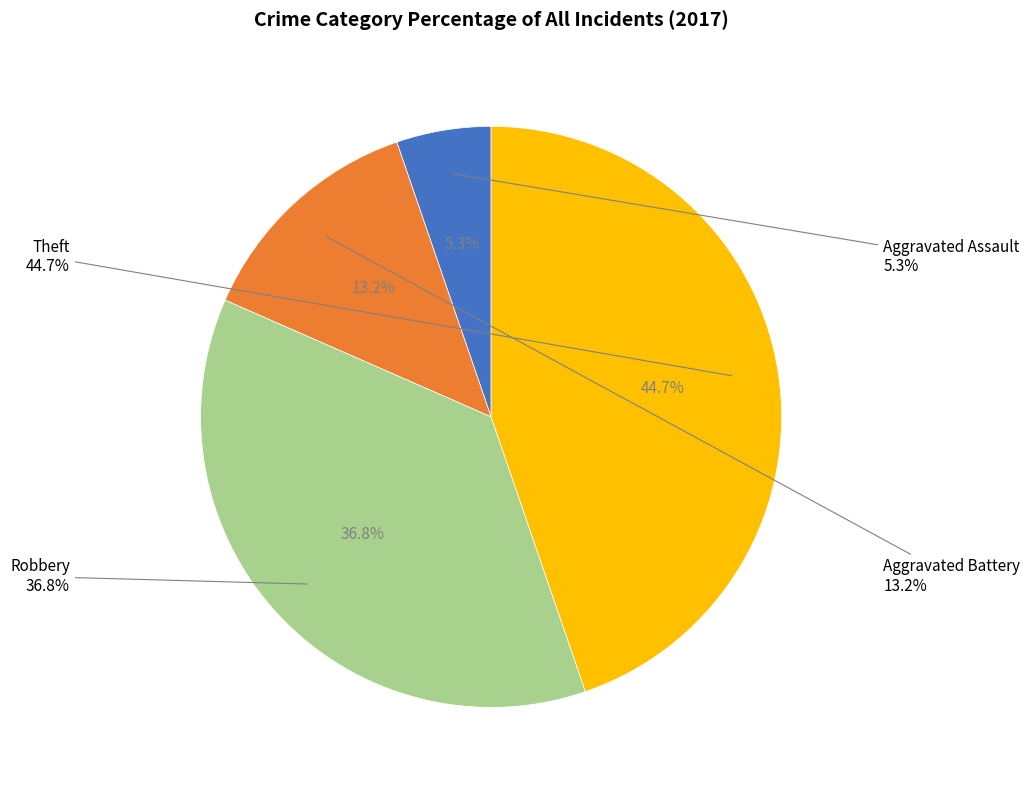

To the nearest percent, what percentage of the pie is Robbery?

37%